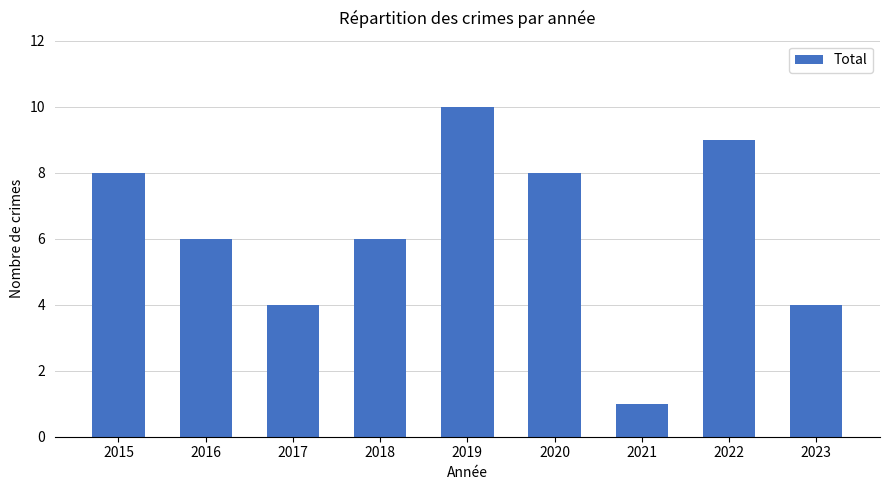

Which label corresponds to the largest value in the chart?

2019